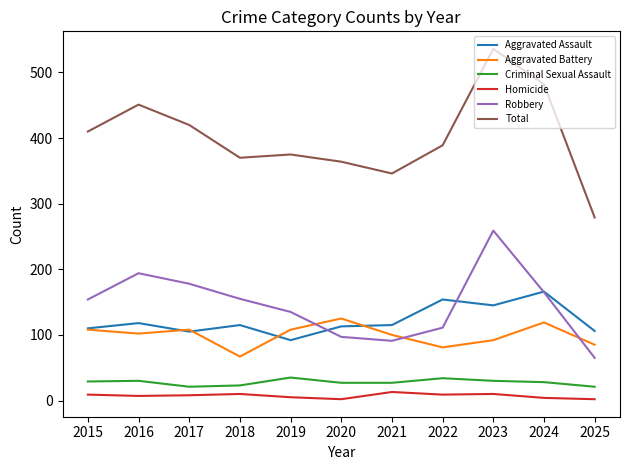

The Aggravated Assault series shows 106 at 2024. True or false?

False